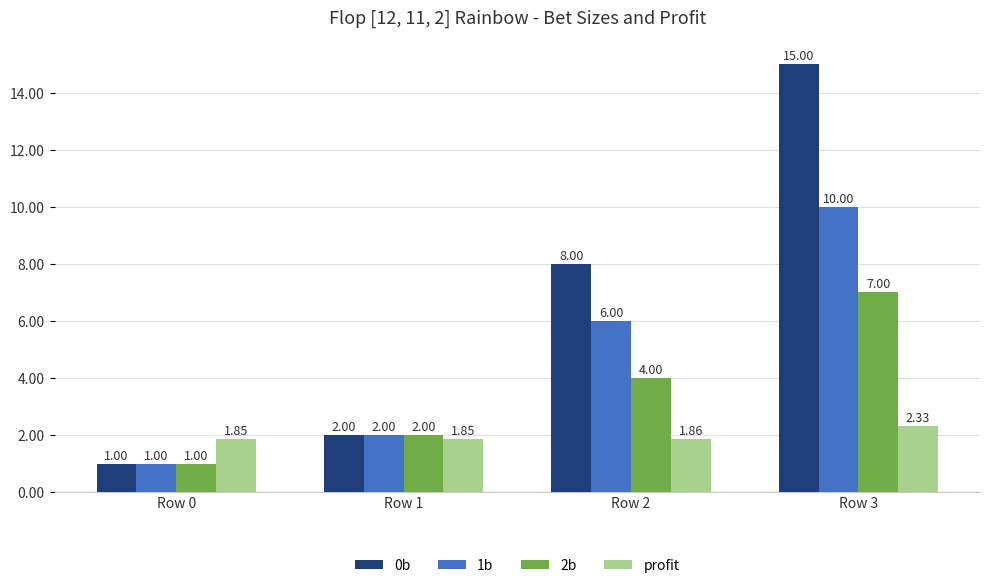

What is the difference between the highest and lowest values at Row 0?

0.9